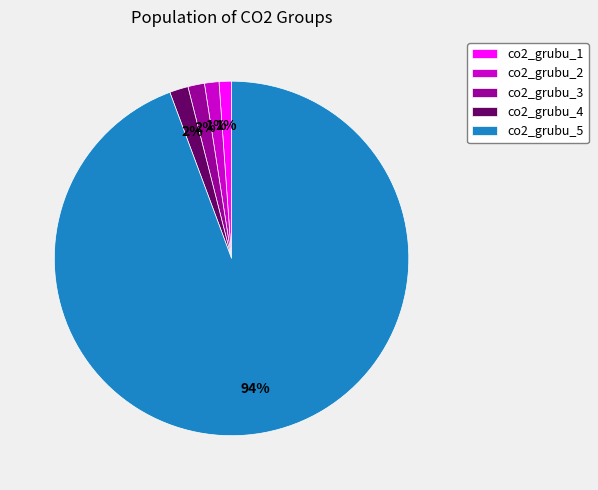

Between co2_grubu_4 and co2_grubu_1, which is larger?

co2_grubu_4